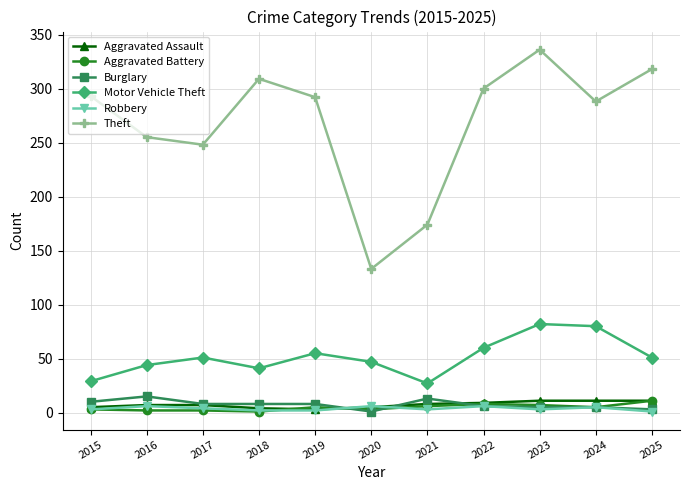

Where does the Burglary series first go above 8?

2015